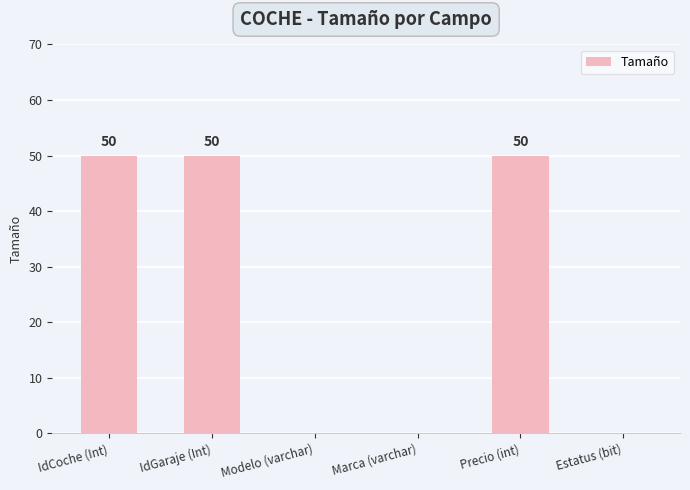

What is the greatest value displayed?

50